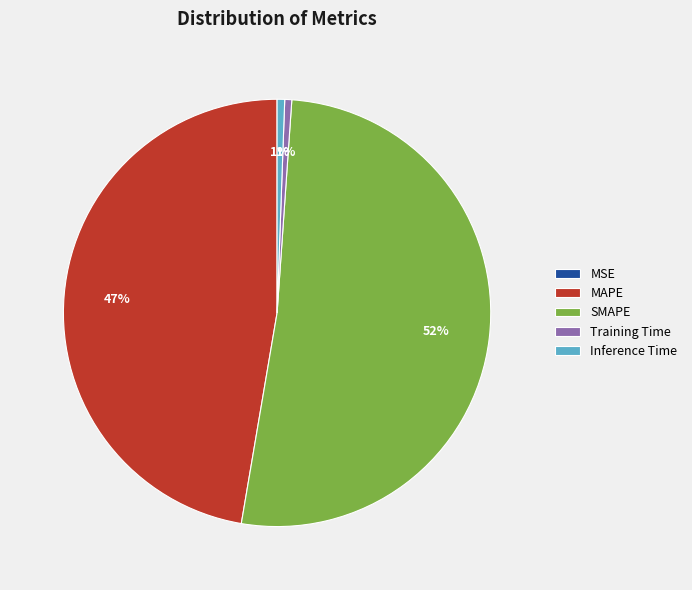

Do Inference Time and SMAPE together represent more than half of the pie?

Yes